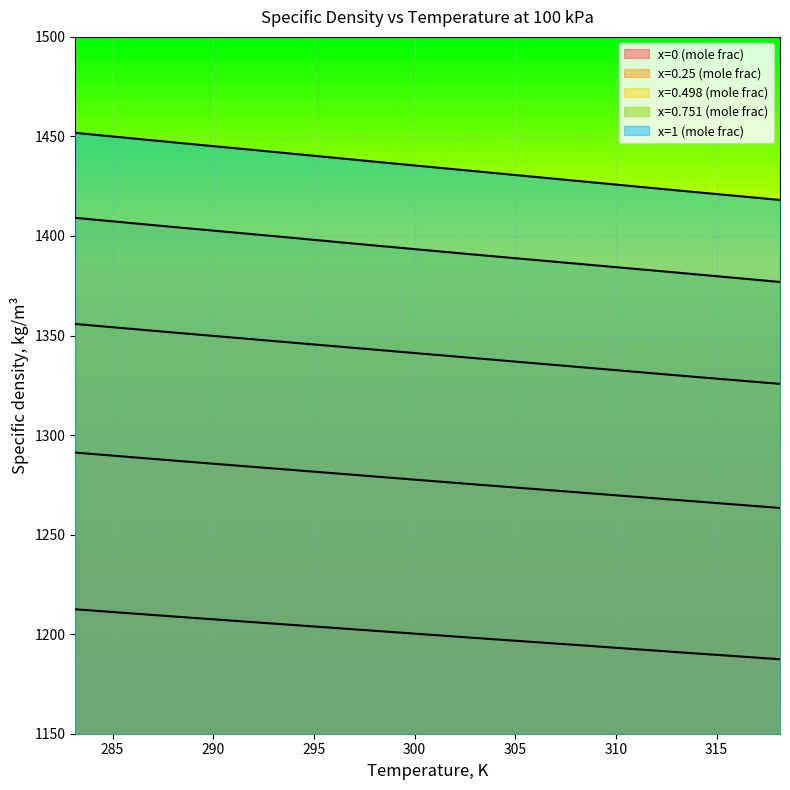

True or false: x=0.25 (mole frac) has a value of 1271.2 at 308.15.

True